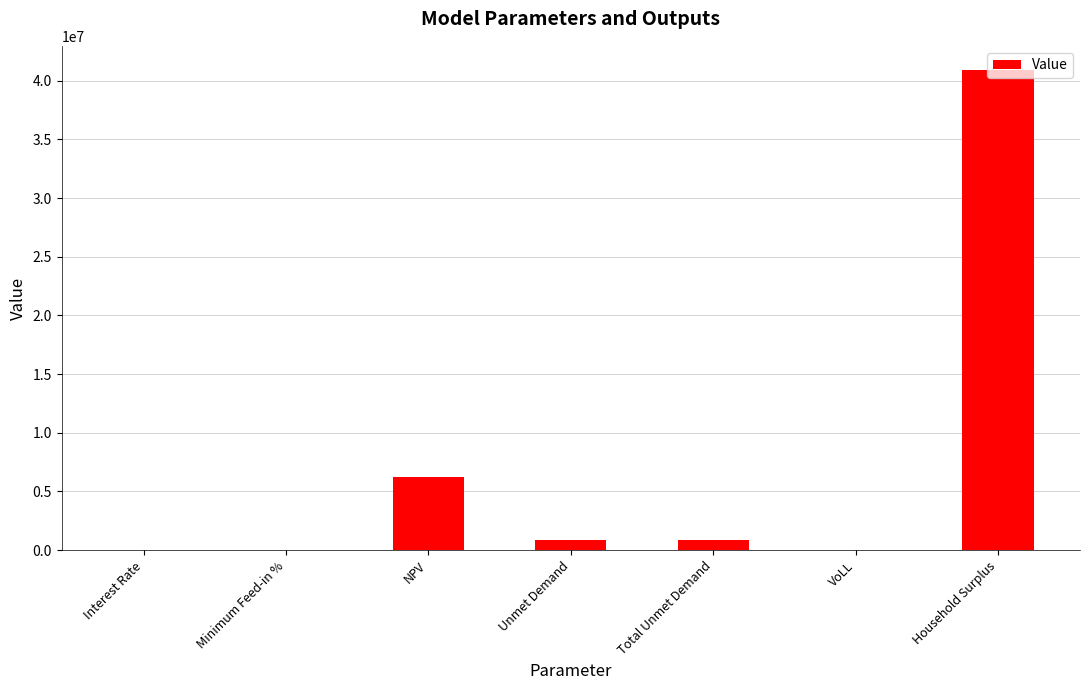

Which label corresponds to the largest value in the chart?

Household Surplus